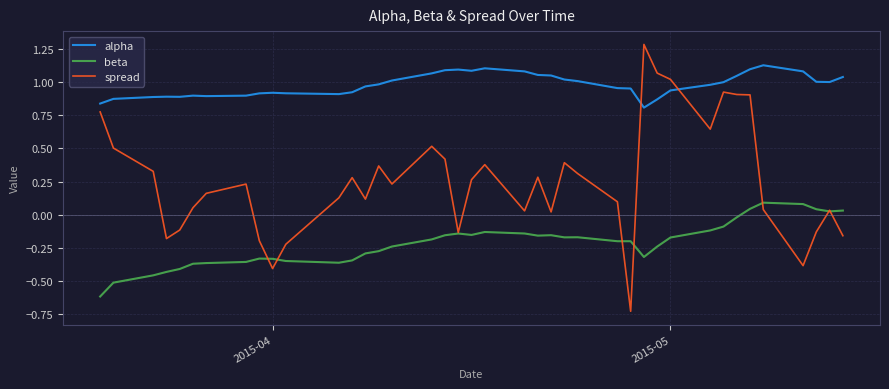

Which series has the largest total across all categories?

alpha